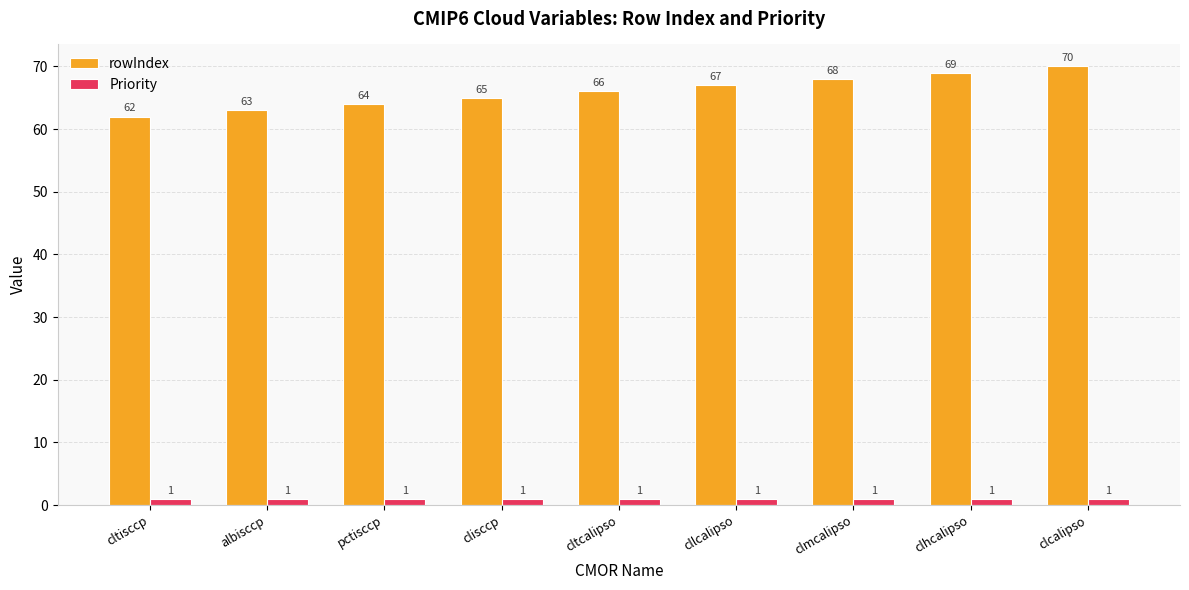

What is the greatest value displayed?

70